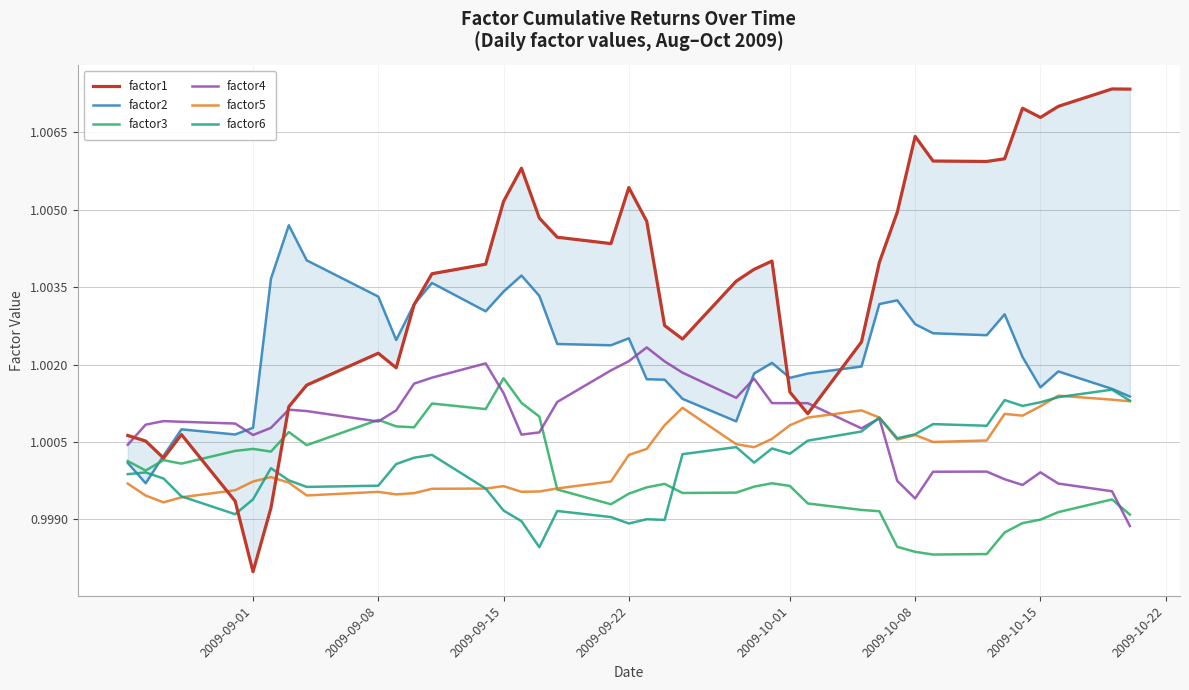

How many values in the factor2 series exceed 1?

39